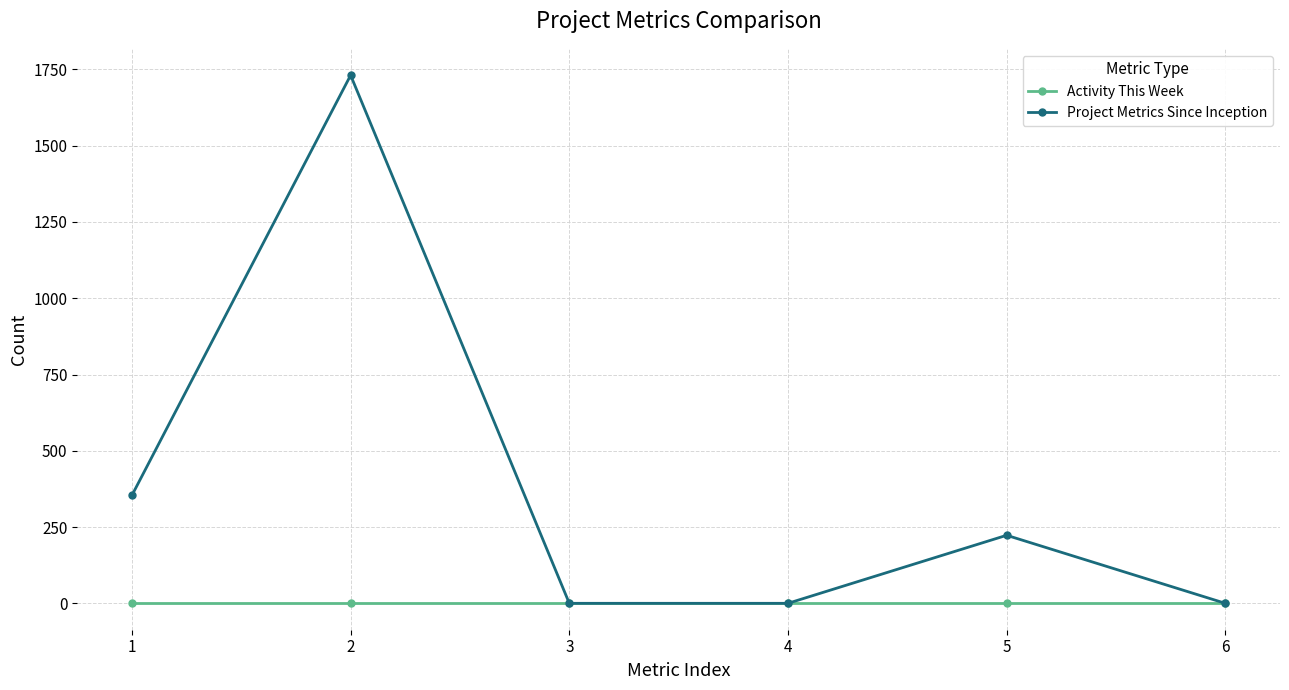

What are all the series names shown in the legend?

Activity This Week, Project Metrics Since Inception